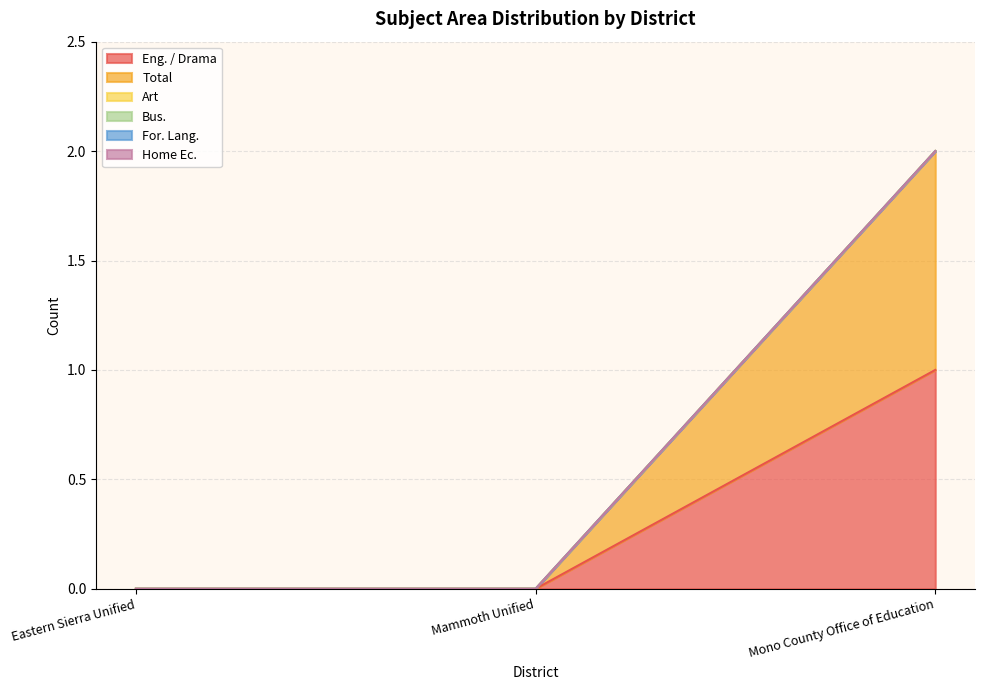

Does the chart have visible grid lines?

Yes